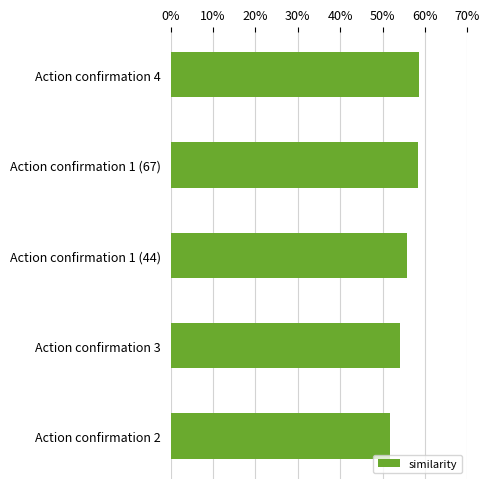

At which label is the value closest to 2?

Action confirmation 2